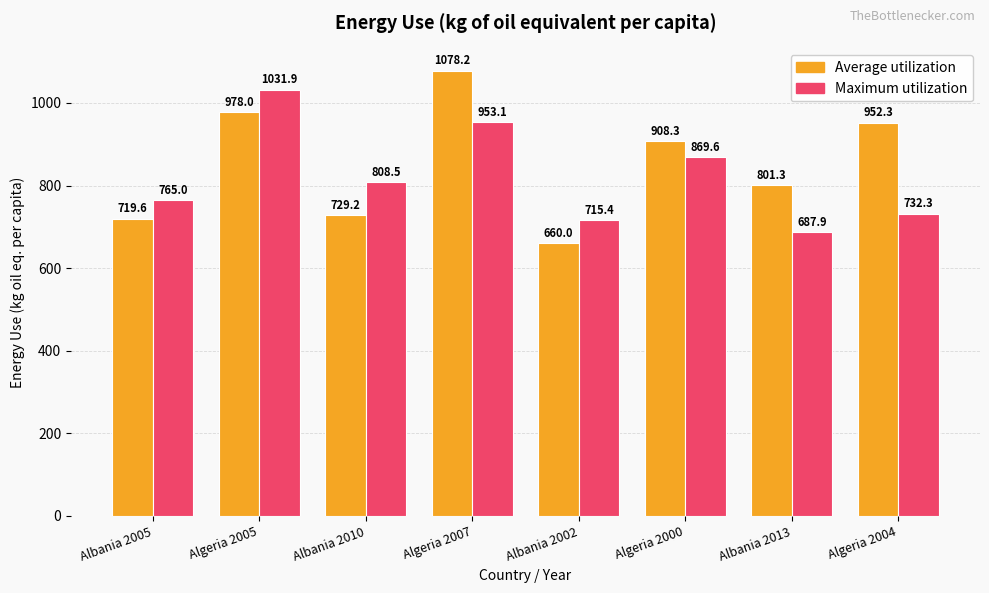

What is the value of the Average utilization bar at the 4th from the left?

1078.2